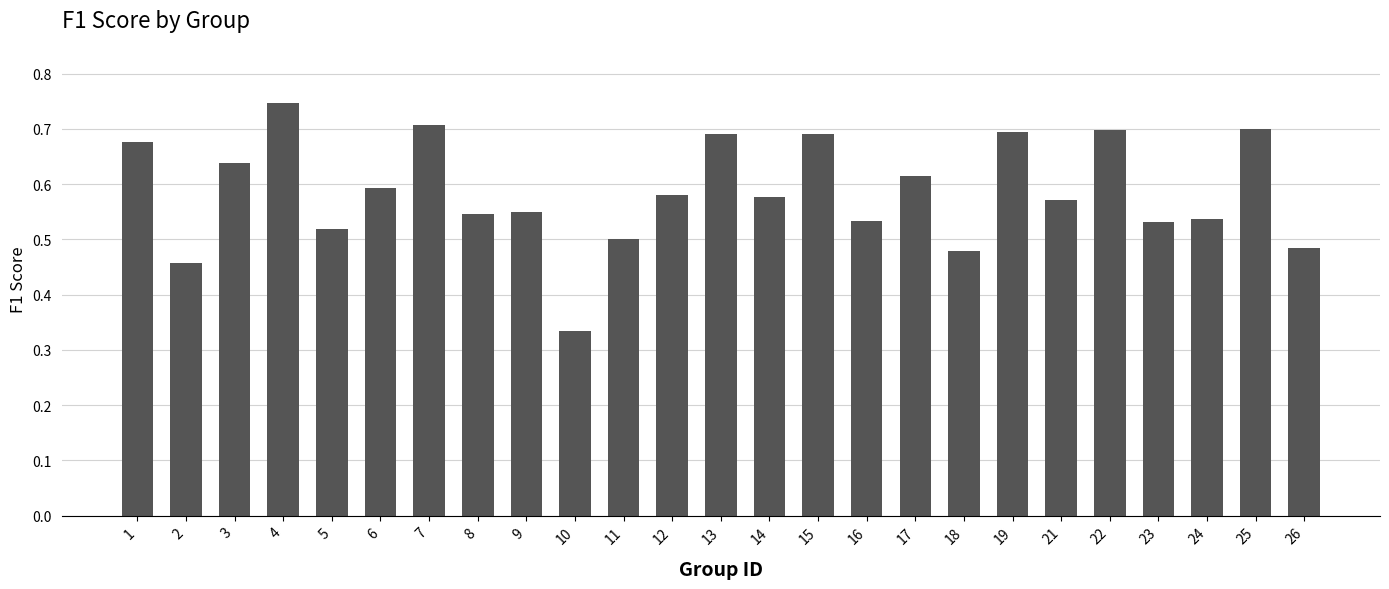

Between 22 and 8, which is larger?

22